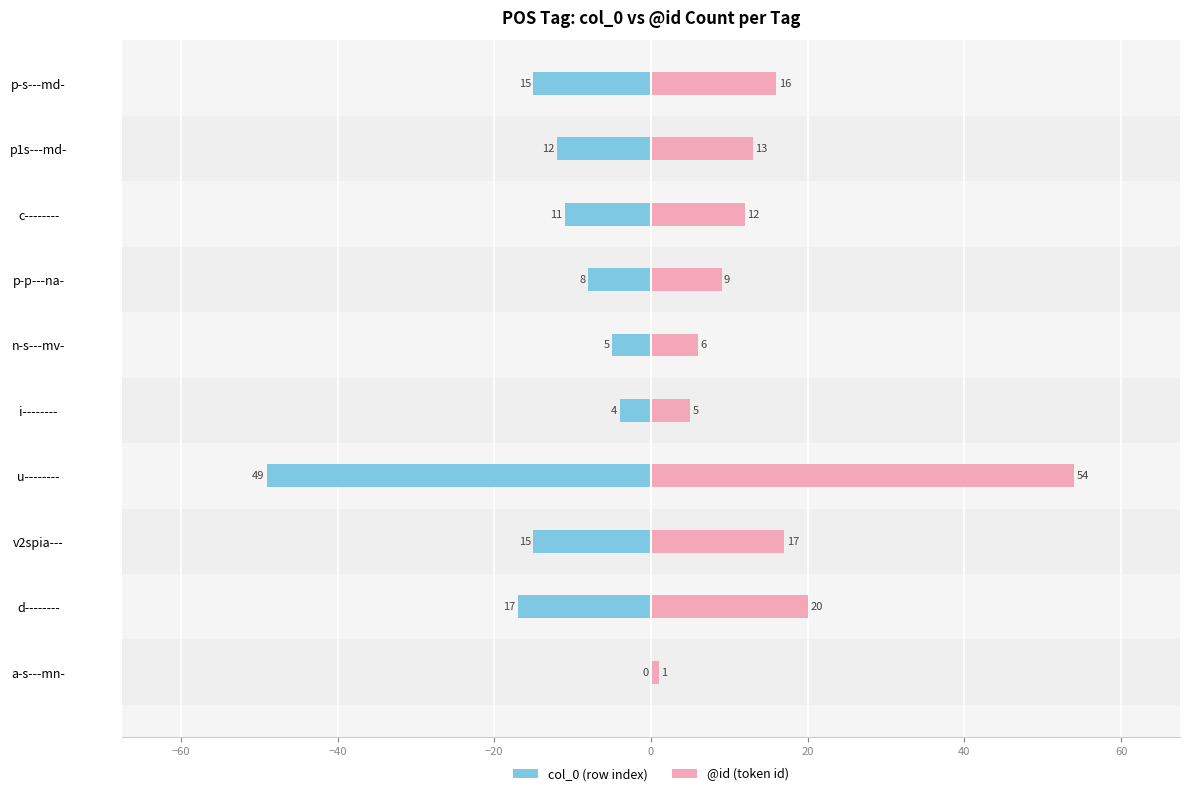

What are all the series names shown in the legend?

col_0, @id